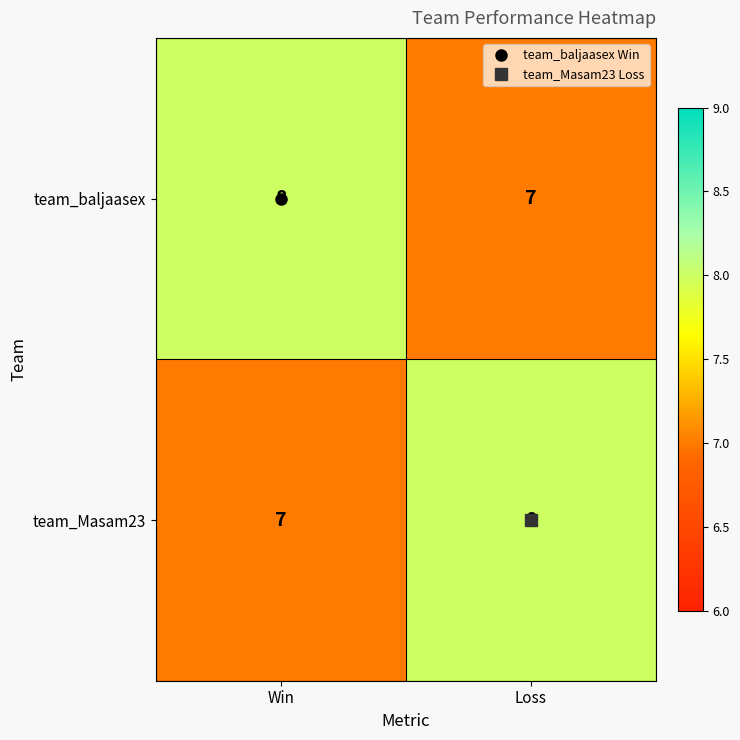

Count the number of data series in this chart.

2